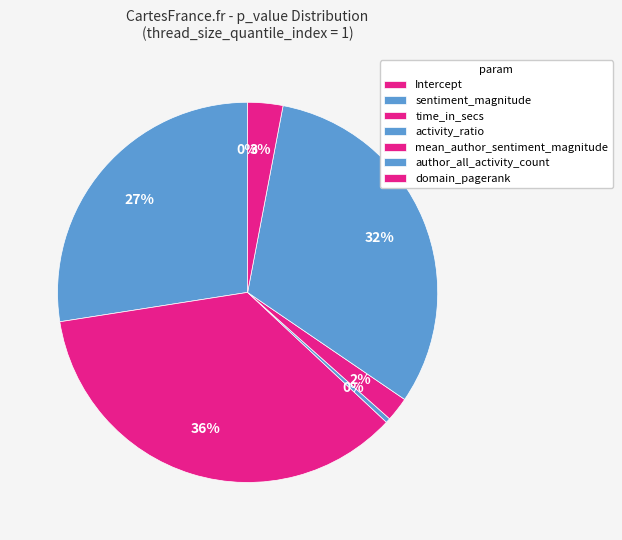

What percentage is NOT represented by Intercept?

100.0%